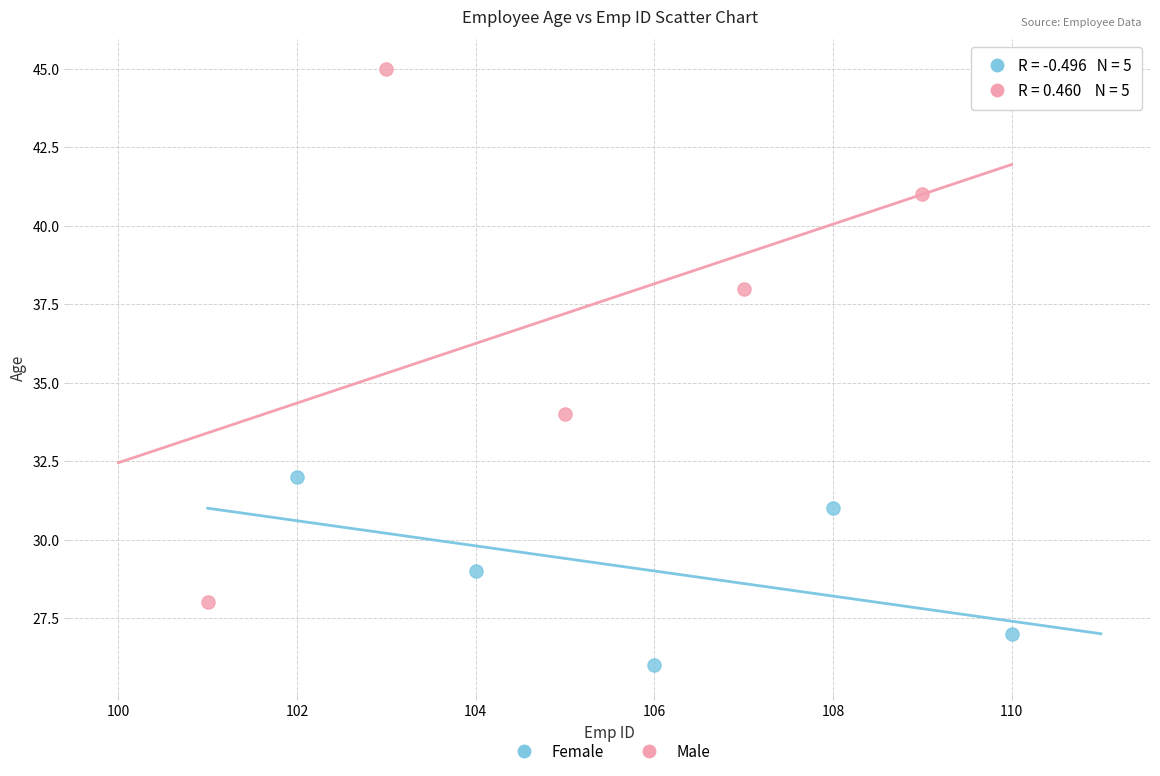

Which series reaches the minimum Y coordinate?

Female